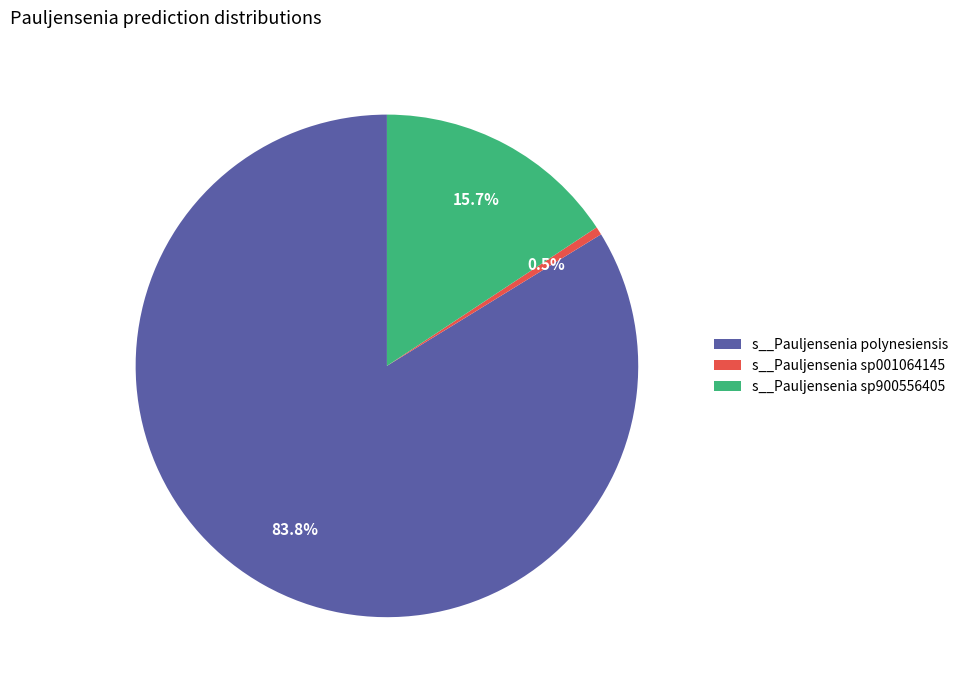

Does any single category account for the majority?

Yes